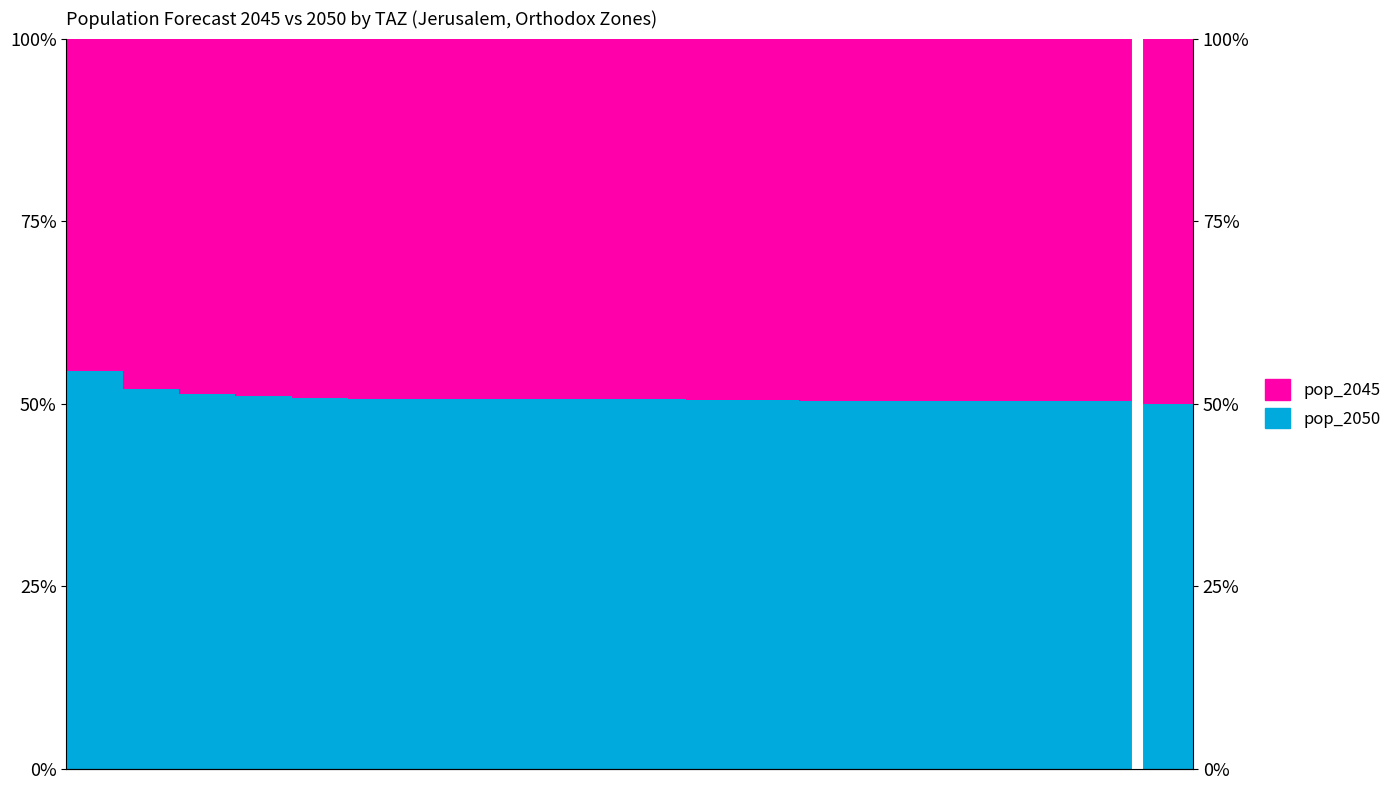

The value of pop_2045 at 12 is 12.4. True or false?

False